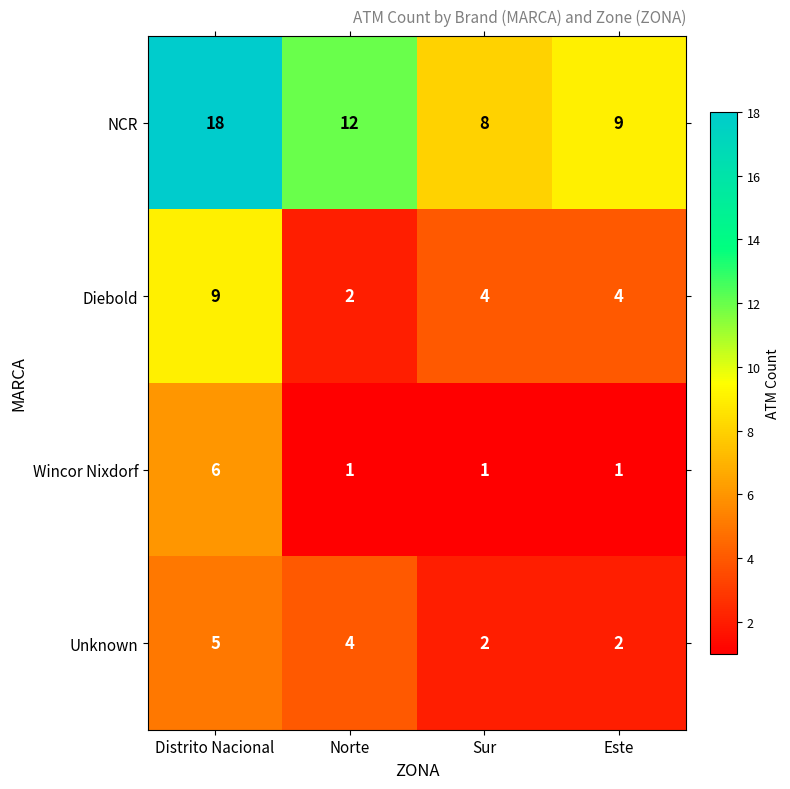

At Sur, list the series in order from smallest to largest.

Wincor Nixdorf, Unknown, Diebold, NCR